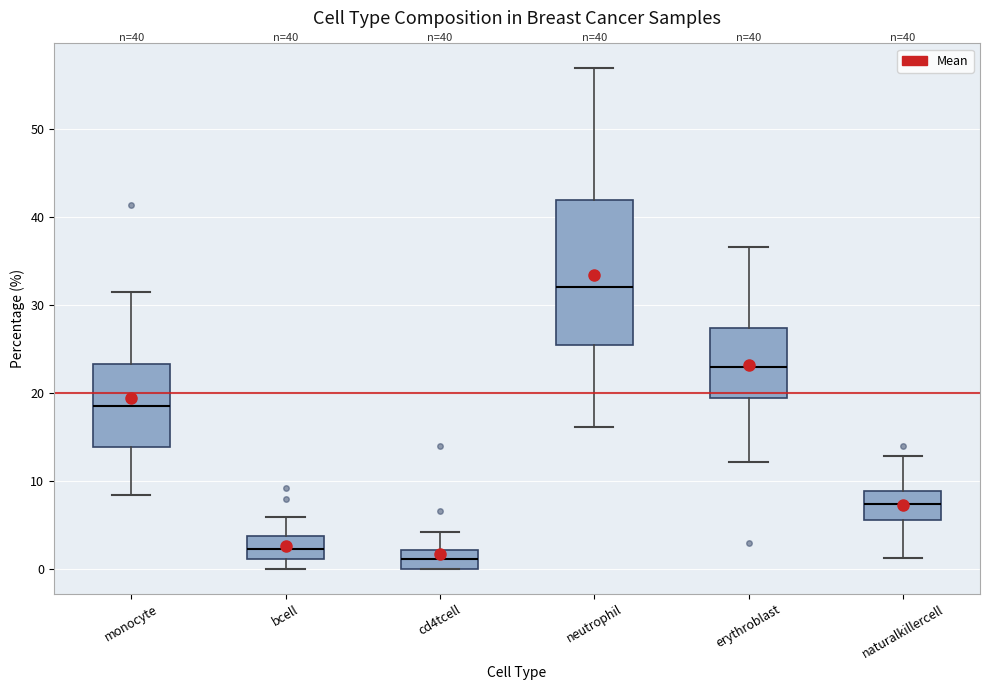

Which box's median line is the lowest?

cd4tcell